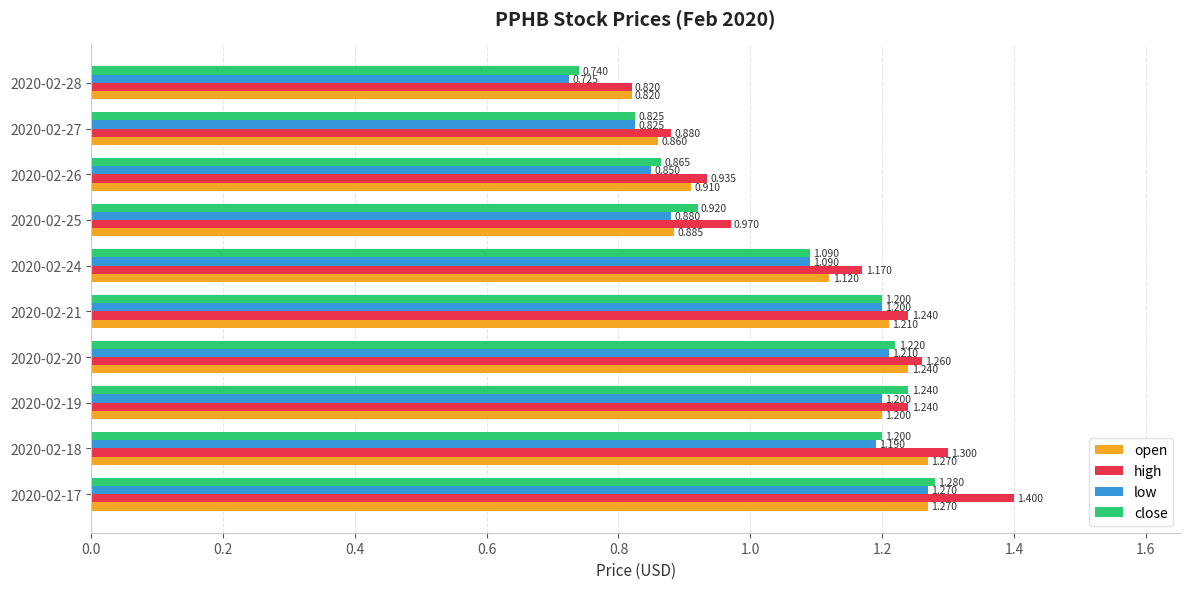

Which series changed the most between 2020-02-26 and 2020-02-27?

high